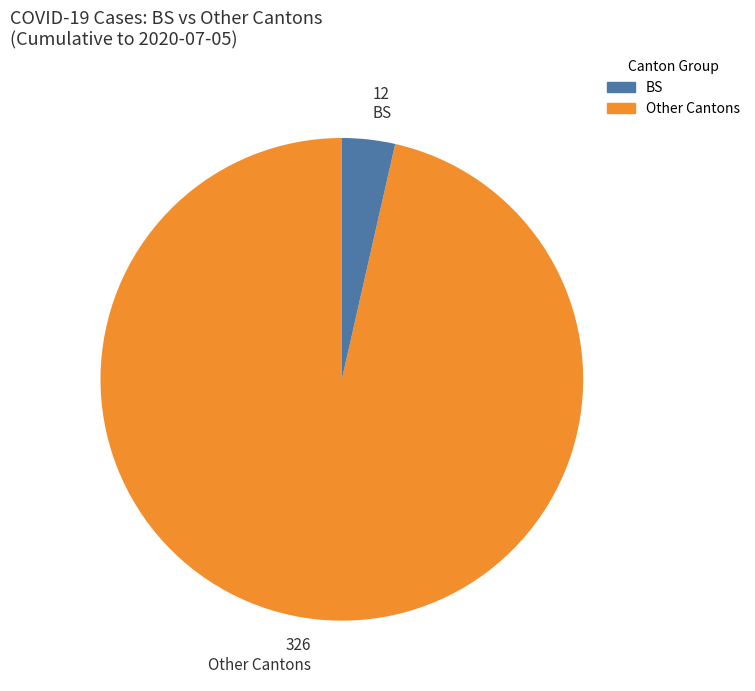

Between BS and Other Cantons, which is larger?

Other Cantons